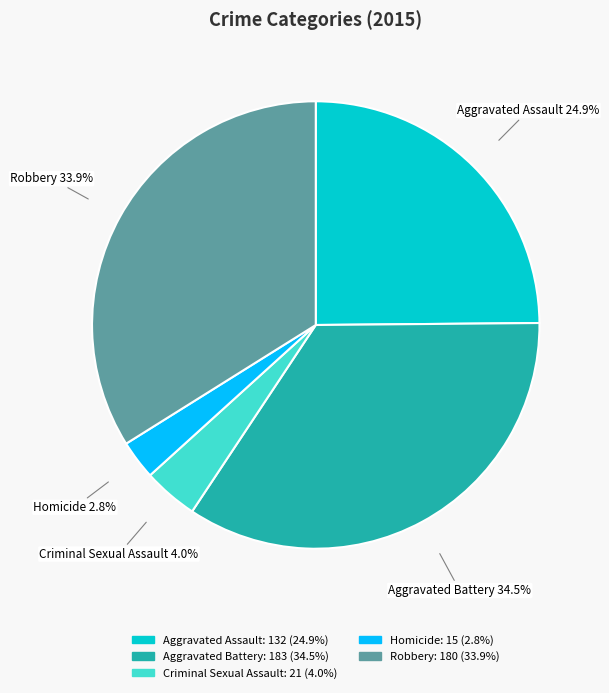

Does any single category account for the majority?

No